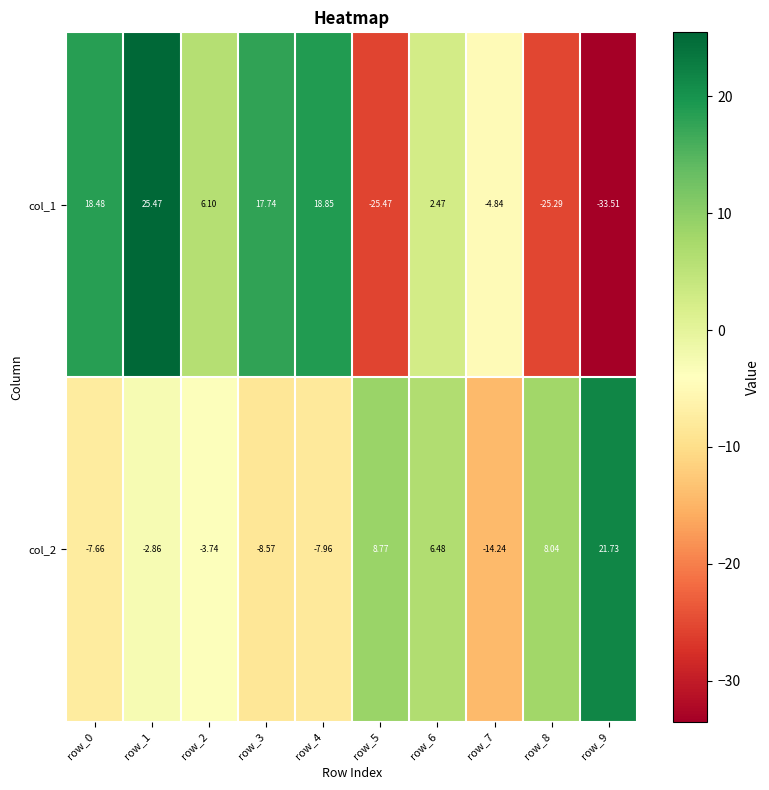

How many categories are shown in the chart?

10